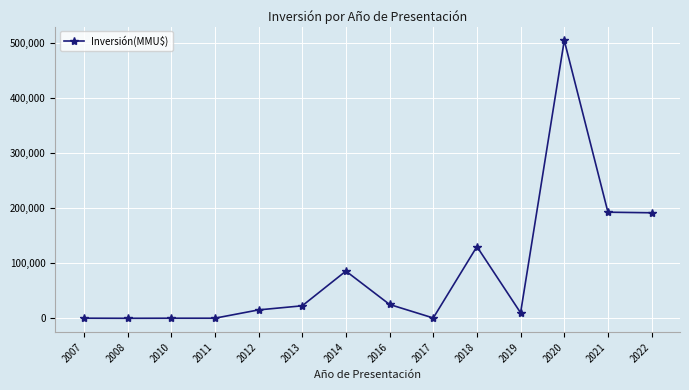

Is it true that the value at 2022 is 64914?

False